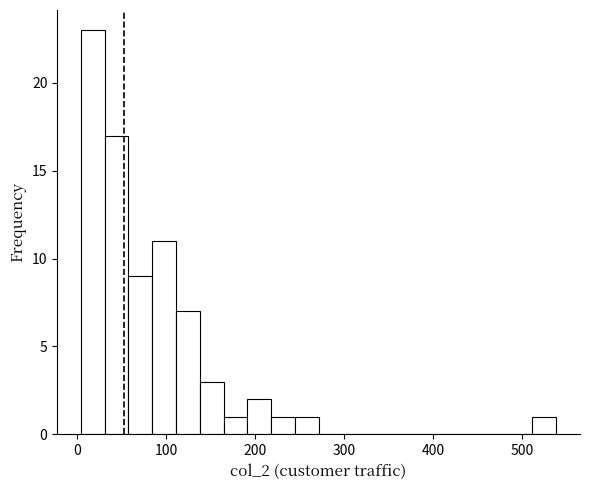

Around what value on the x-axis is the tallest bar? Give the approximate position of its centre, as read against the axis.

20